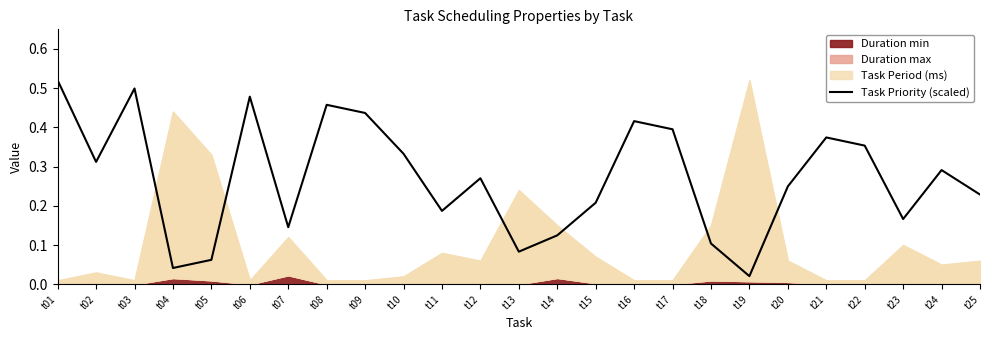

The value at t07 is 0.2. True or false?

False